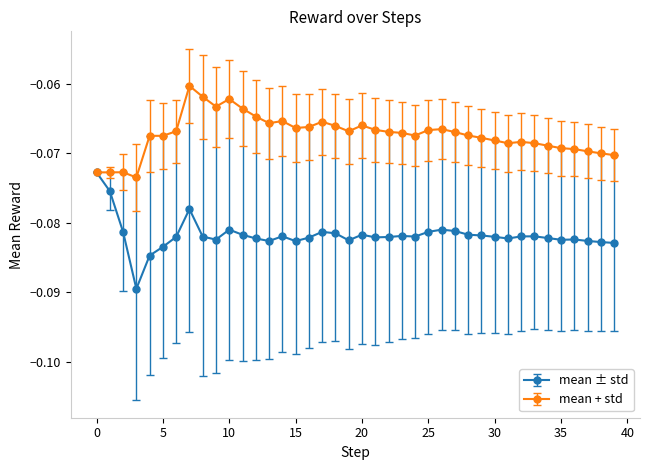

Rank the series by their maximum value, from lowest to highest.

mean ± std, mean + std